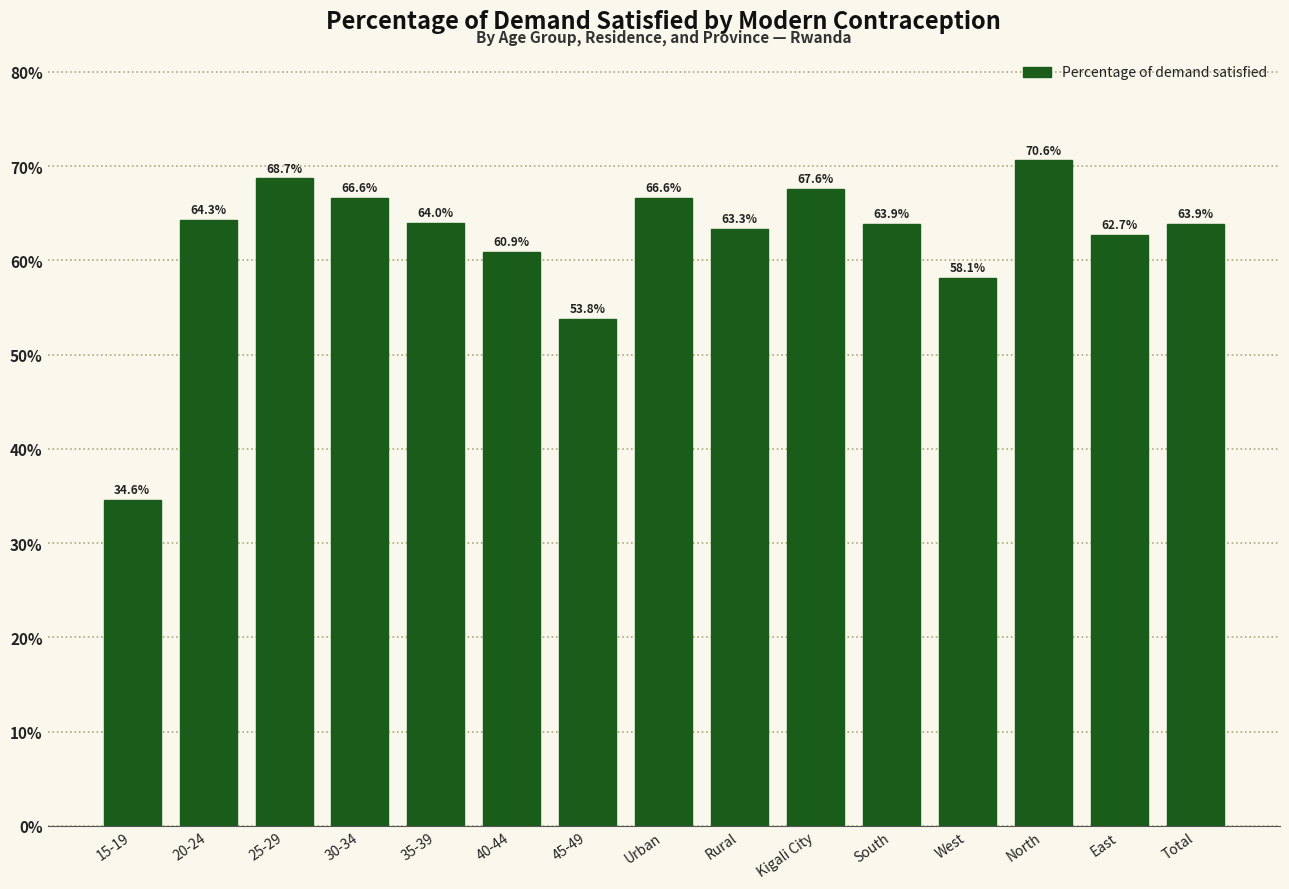

Reading left to right, extract all data points from this chart.

15-19=34.6	20-24=64.3	25-29=68.7	30-34=66.6	35-39=64.0	40-44=60.9	45-49=53.8	Urban=66.6	Rural=63.3	Kigali City=67.6	South=63.9	West=58.1	North=70.6	East=62.7	Total=63.9